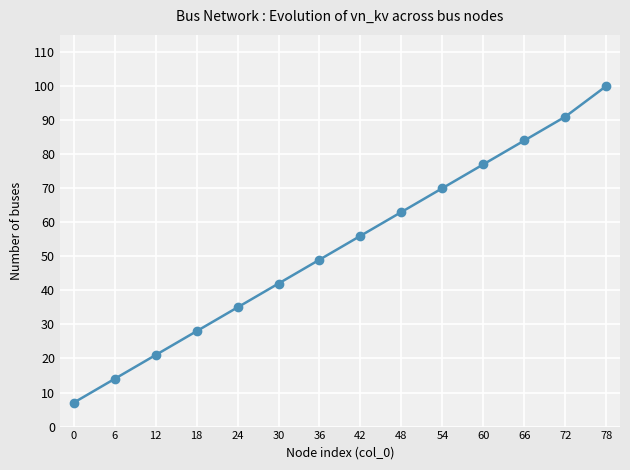

What is the sum of the values at 12 and 78?

121